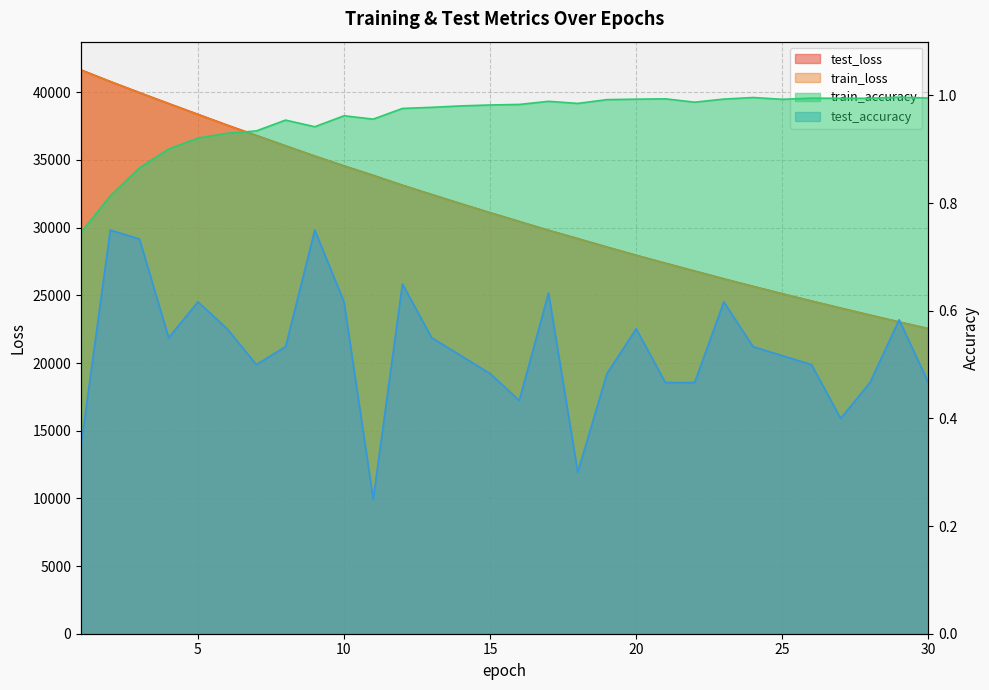

At which category does train_accuracy reach its first local peak?

8